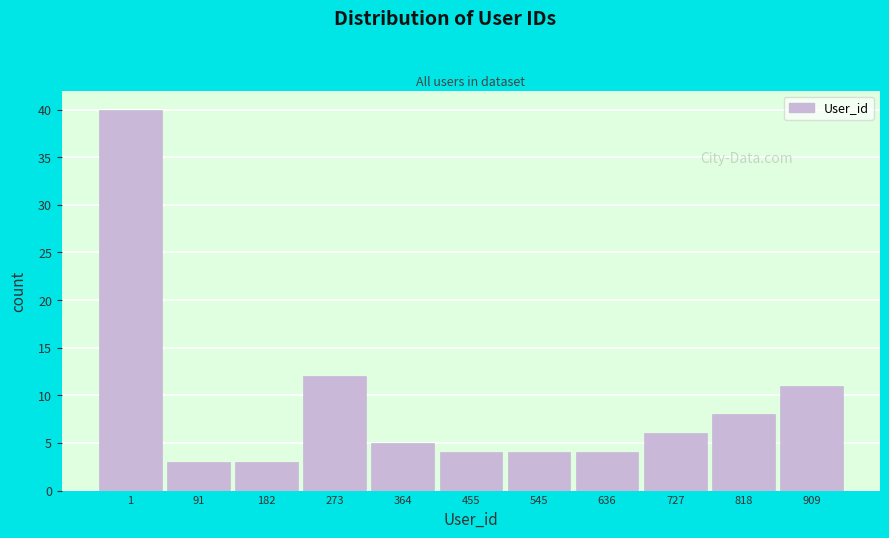

Reading left to right, list all the values displayed in this chart.

40	3	3	12	5	4	4	4	6	8	11